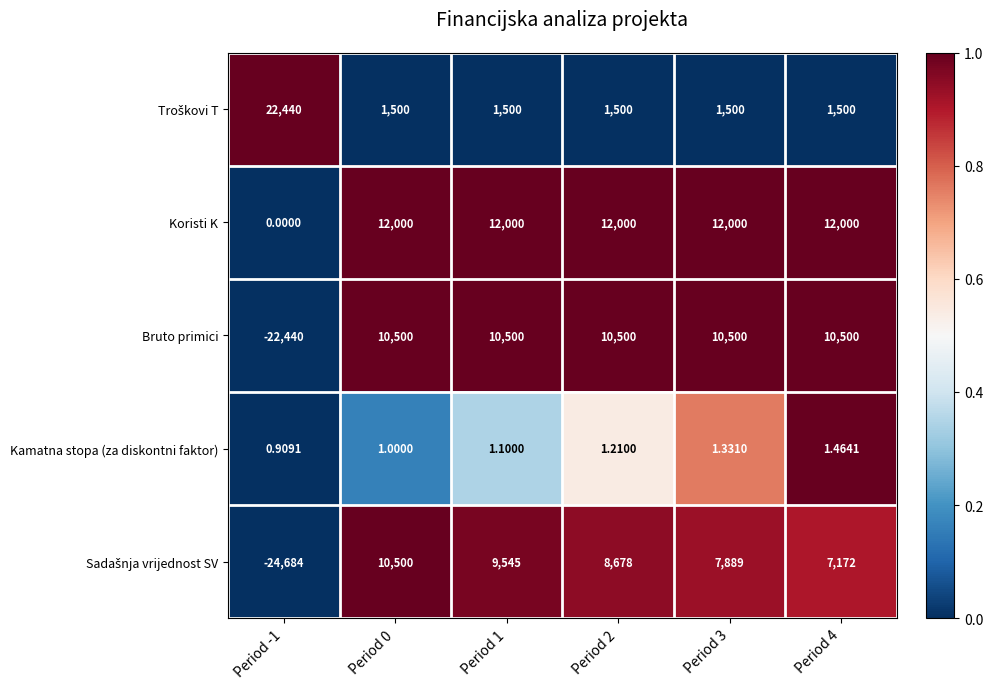

Which series has the largest total across all categories?

Koristi K